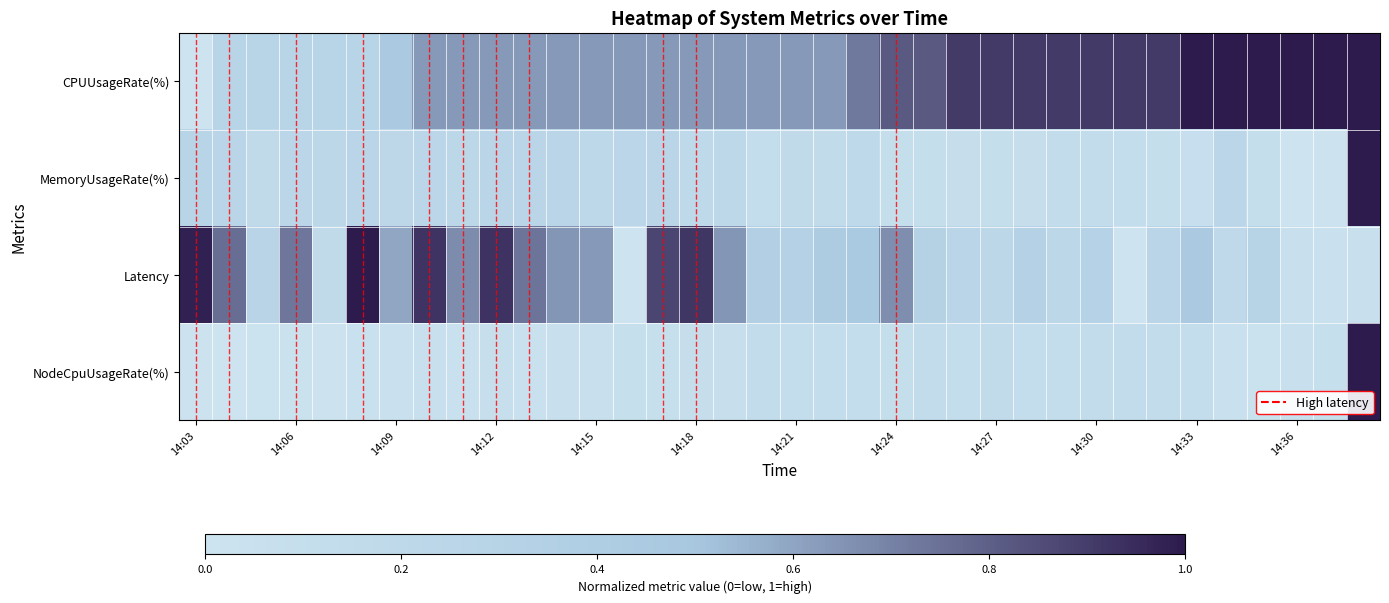

At which category is the sum across all series the highest?

14:38